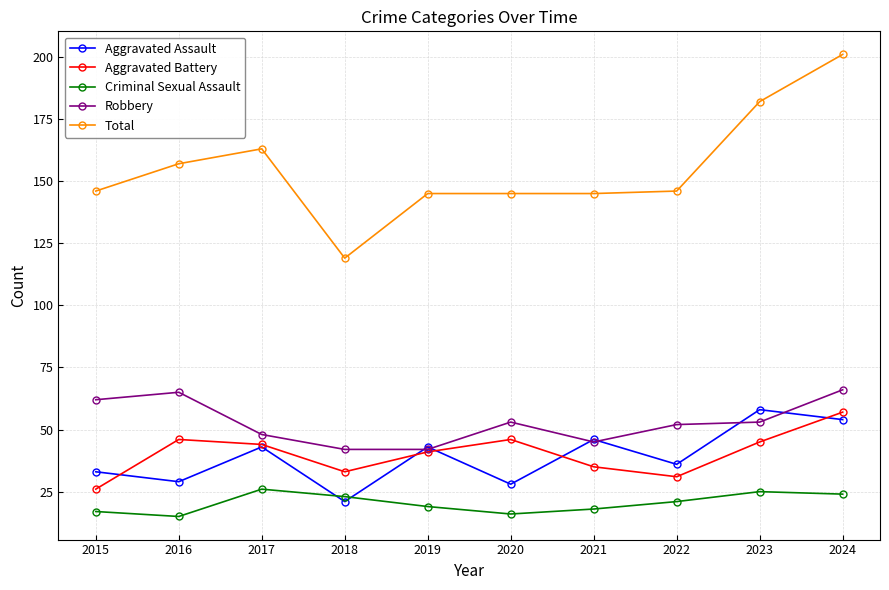

Where is Aggravated Battery nearest to the value 41?

2019